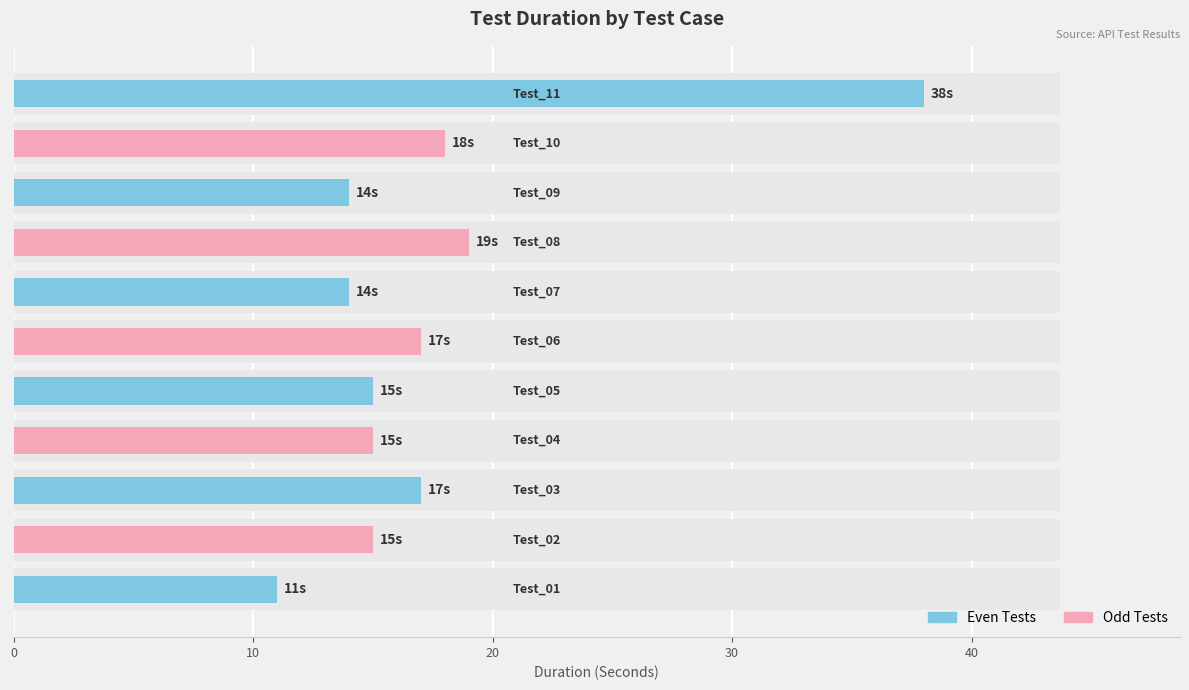

List the labels in order of value, smallest first.

Test_01, Test_07, Test_09, Test_02, Test_04, Test_05, Test_03, Test_06, Test_10, Test_08, Test_11